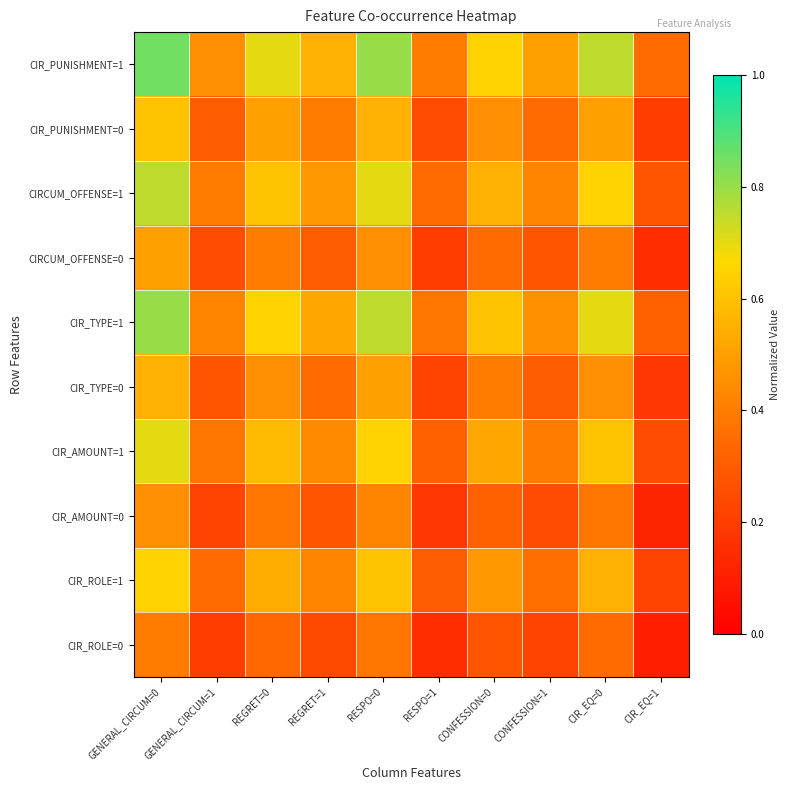

Which has a higher value, REGRET=0 or GENERAL_CIRCUM=1?

REGRET=0